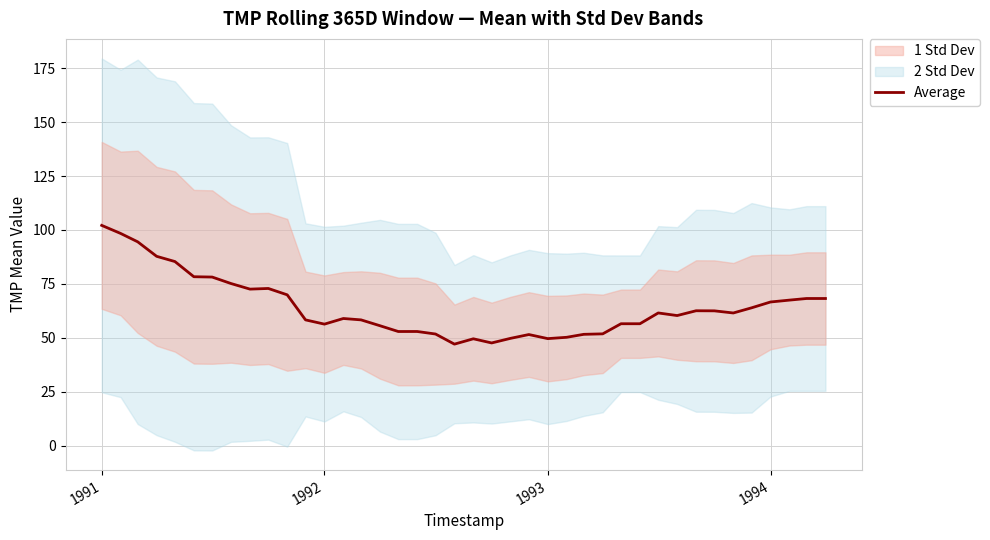

The value at 5 is 132.3. True or false?

False